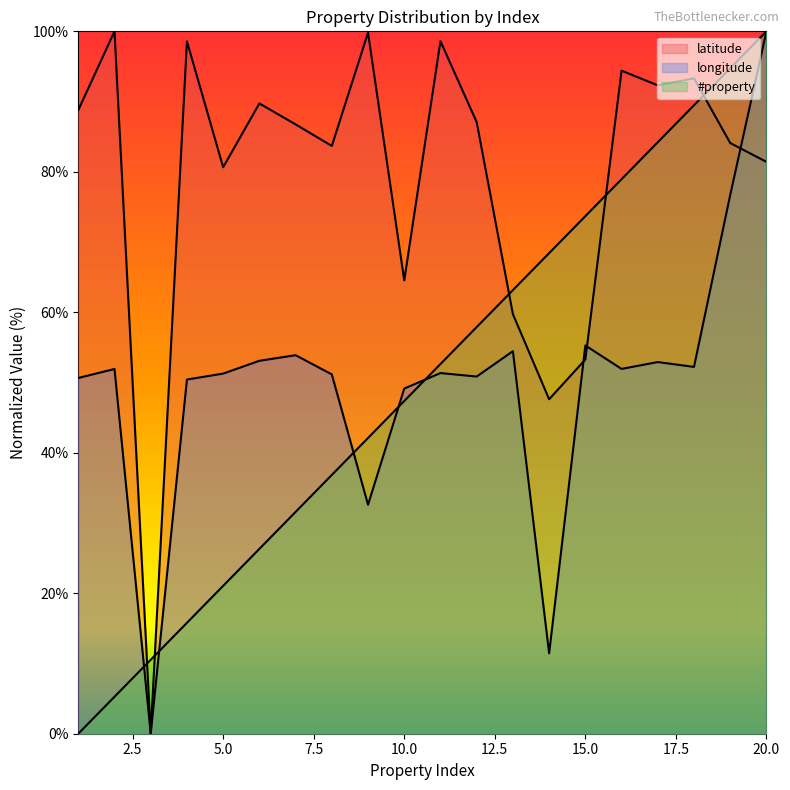

Rank the categories by longitude value from lowest to highest.

3, 14, 9, 10, 4, 1, 12, 8, 5, 11, 2, 16, 18, 17, 6, 7, 13, 15, 19, 20